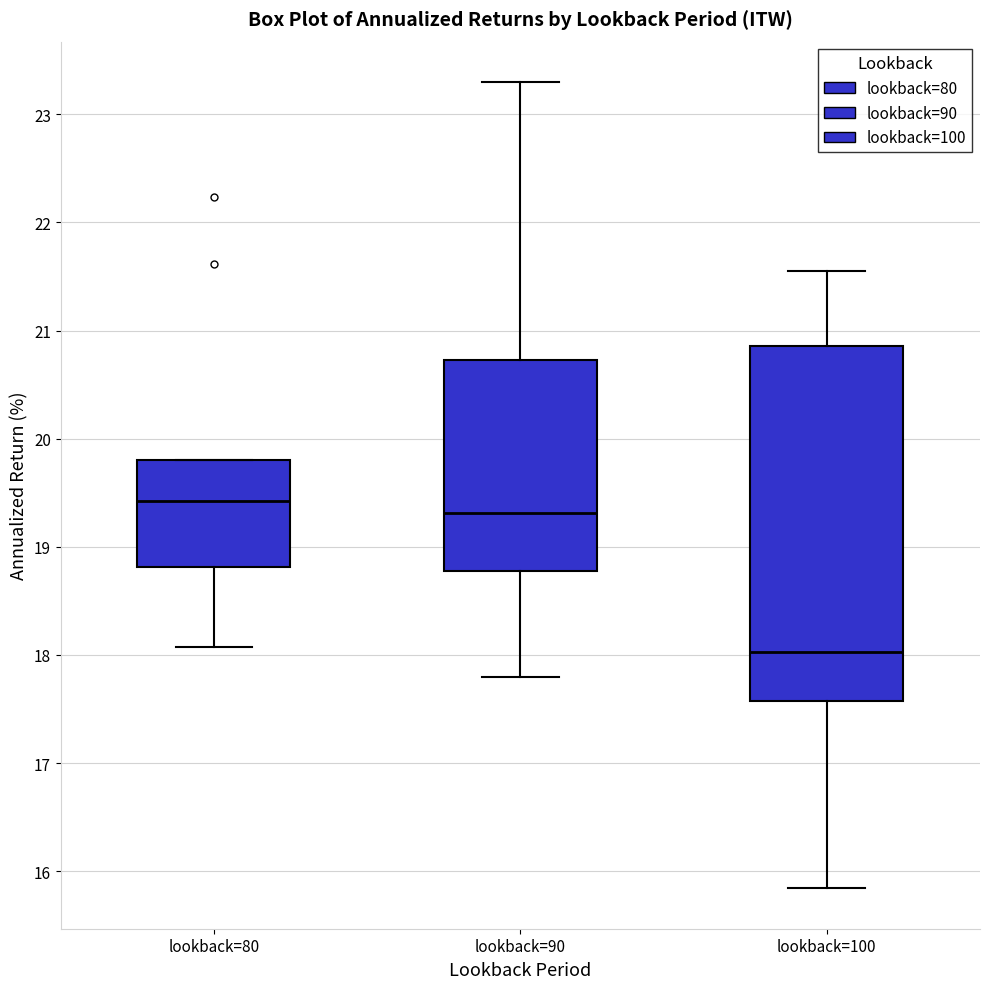

Reading left to right, transcribe this box plot: for each box, give where its median line is, the range the box spans, and where its two whiskers end, as read against the y-axis. The values are not printed on the chart, so give them approximately, as read against the axis.

lookback=80: median 19.4, box 18.8 to 19.8, whiskers 18.1 to 19.8
lookback=90: median 19.3, box 18.8 to 20.7, whiskers 17.8 to 23.3
lookback=100: median 18.0, box 17.6 to 20.9, whiskers 15.8 to 21.6